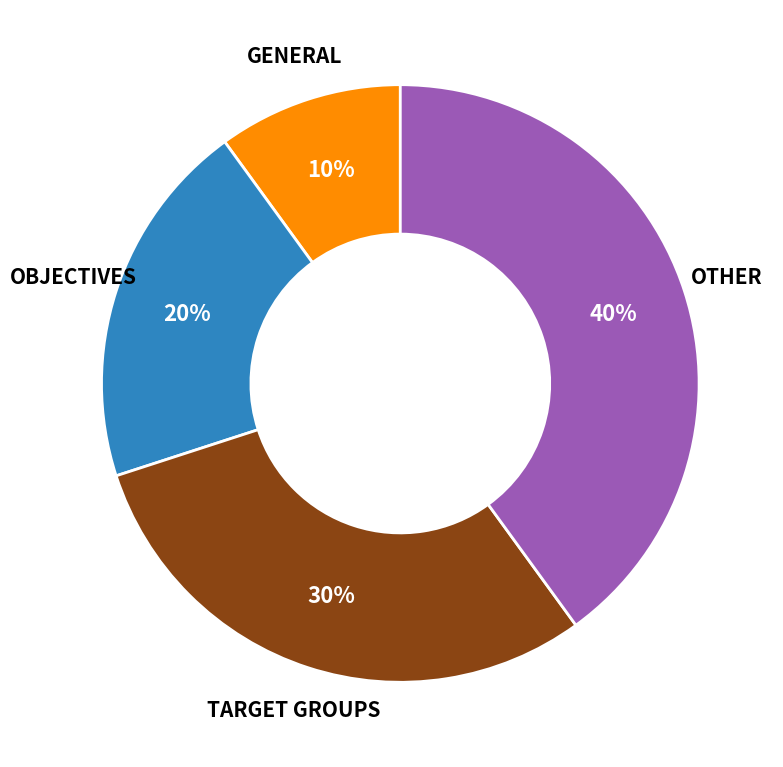

To the nearest percent, what is the average slice percentage?

25%